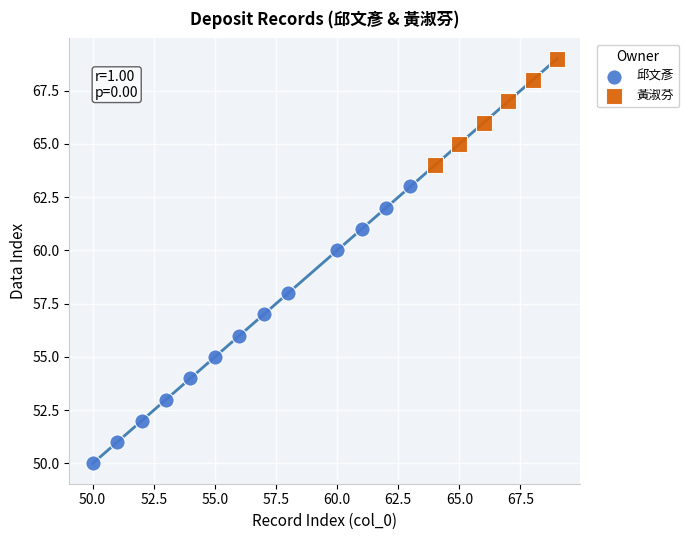

Which series reaches the minimum Y coordinate?

邱文彥